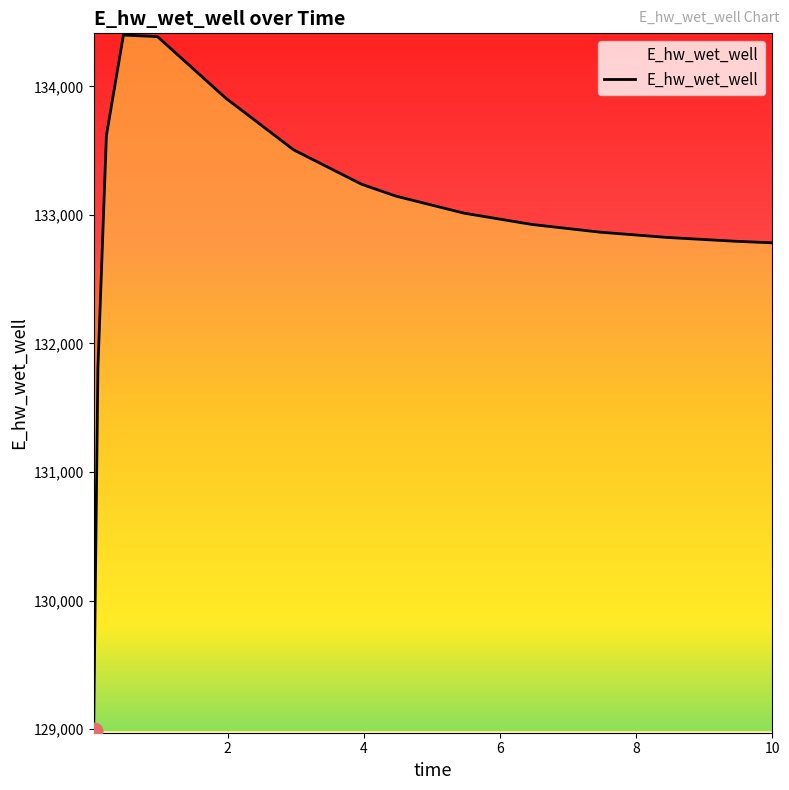

What is the difference between the maximum and minimum values?

5413.9